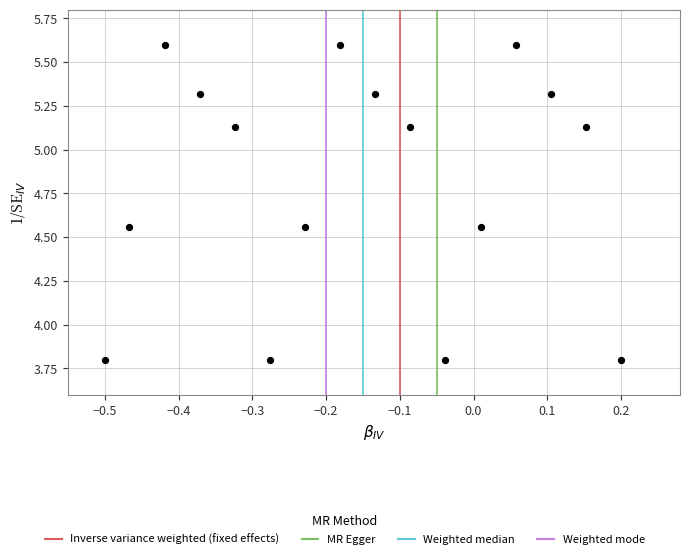

What is the range of Y values (max minus min)?

1.8